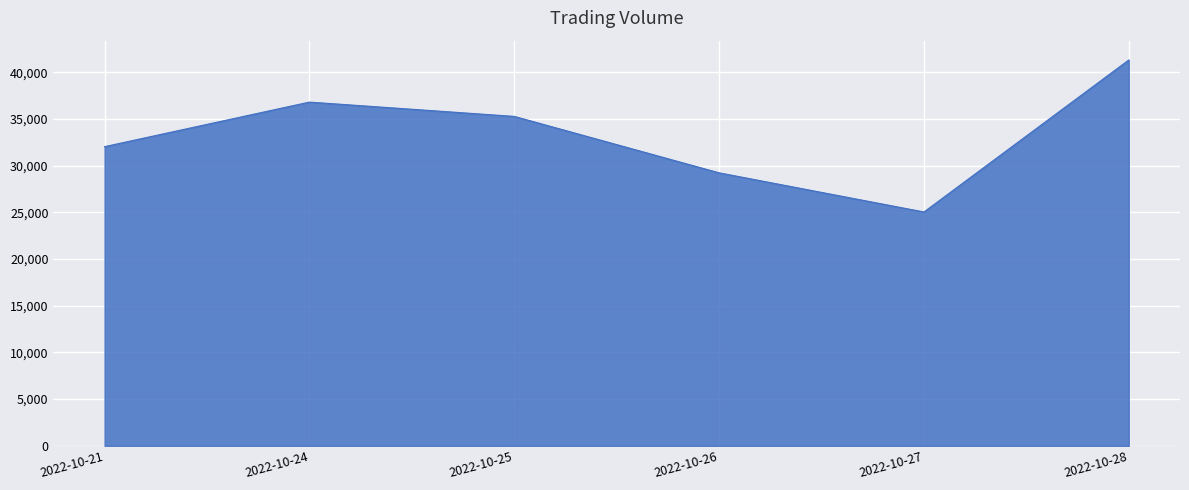

Approximately how many times larger is the value at 2022-10-24 compared to 2022-10-27?

1.5